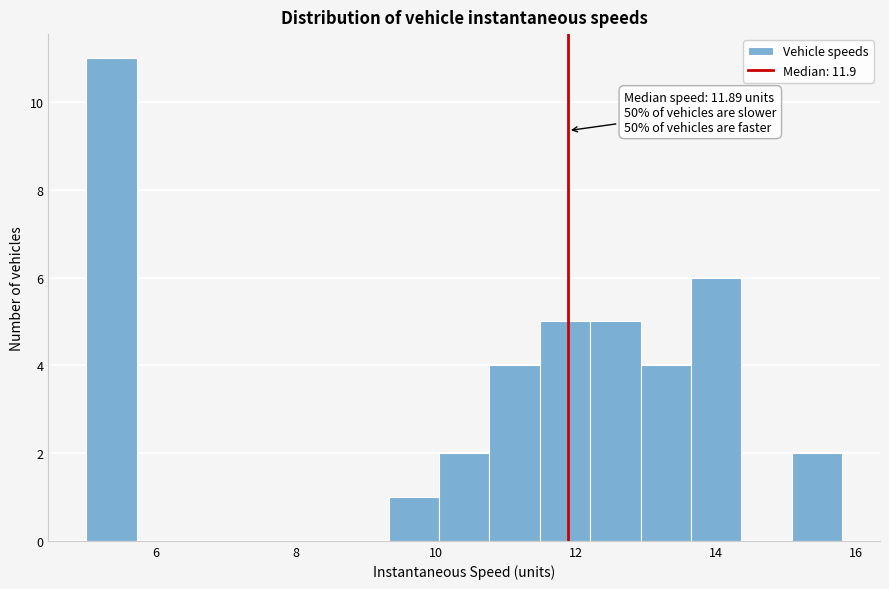

Read against the x-axis, roughly where is the centre of the tallest bar?

5.4